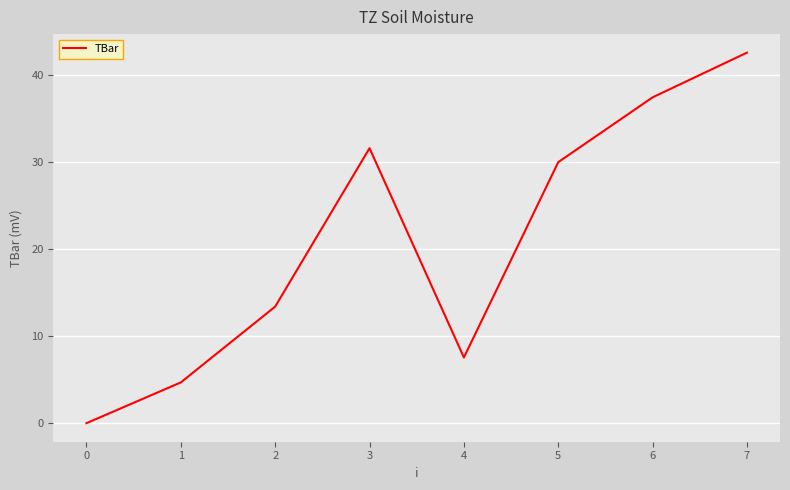

Where is the data nearest to the value 21?

2